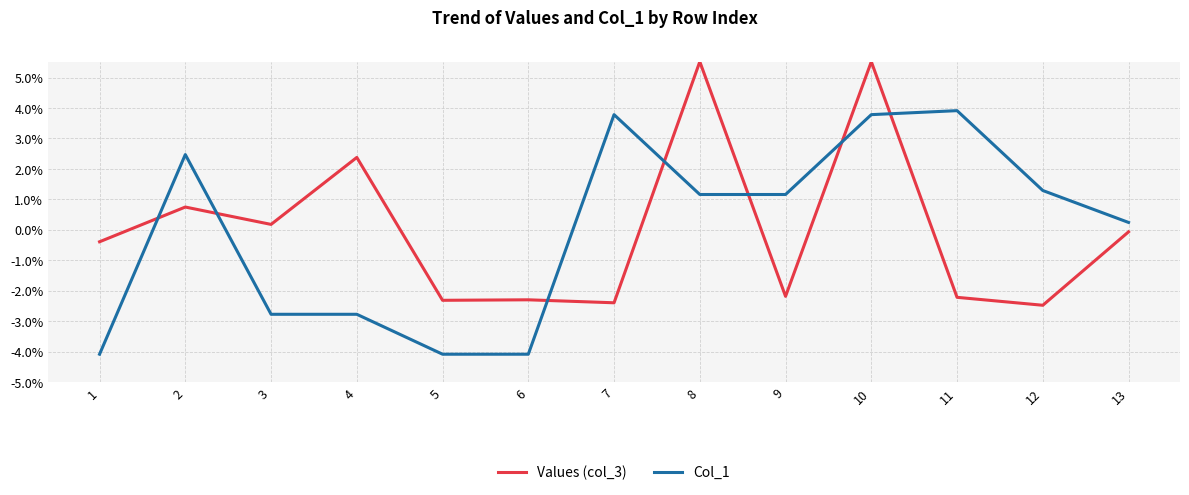

At which label does Values (col_3) first exceed 0?

2